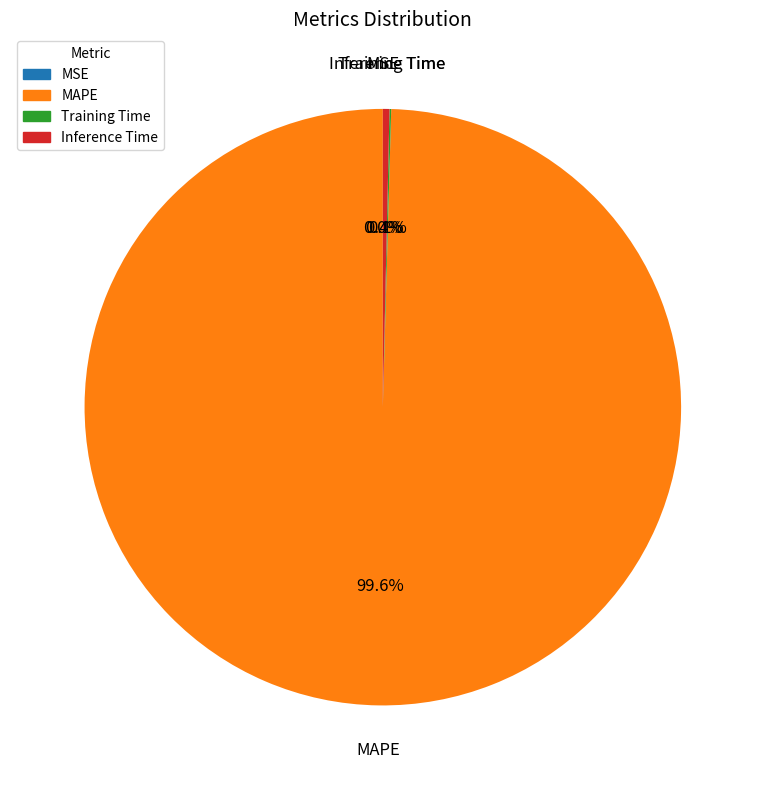

Which slice is the largest?

MAPE